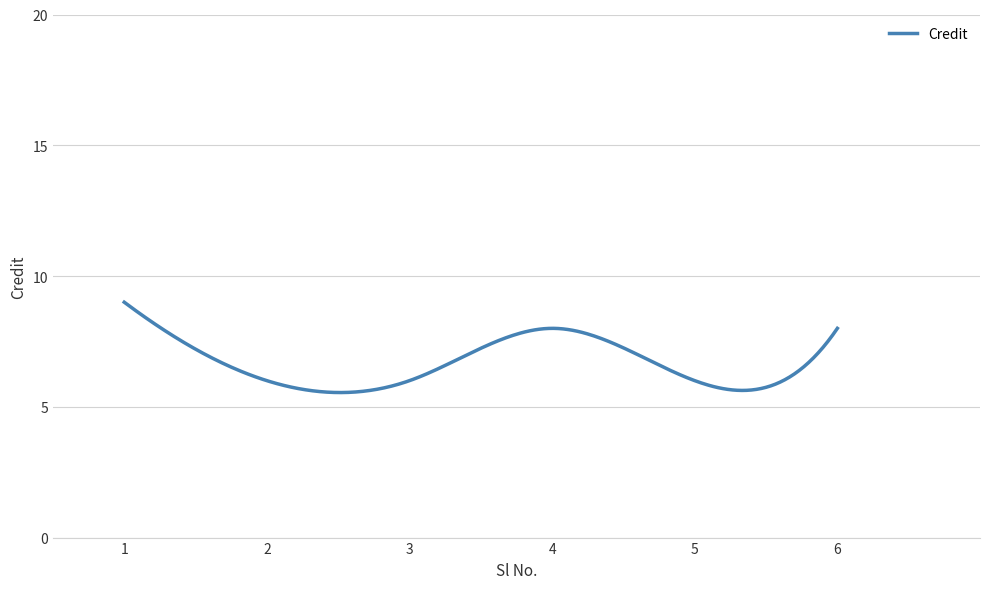

What is the greatest value displayed?

9.0